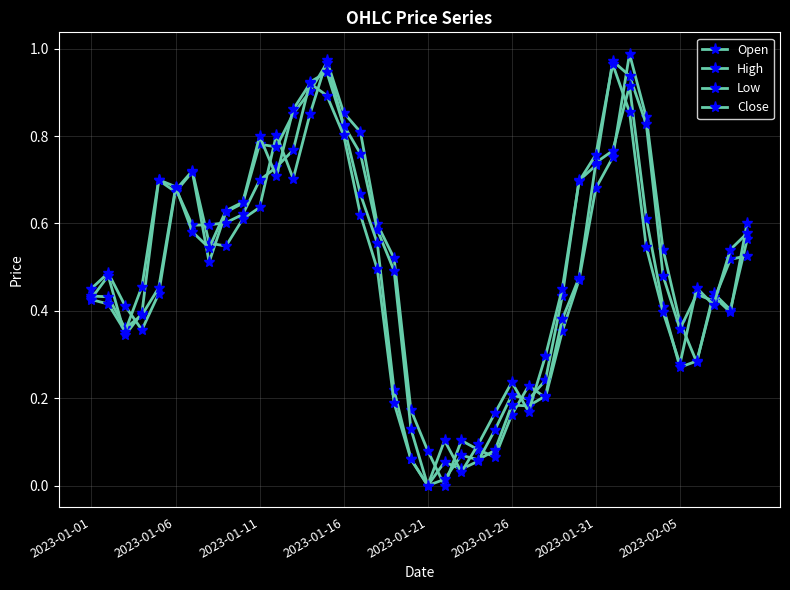

How many lines are shown in the chart?

4